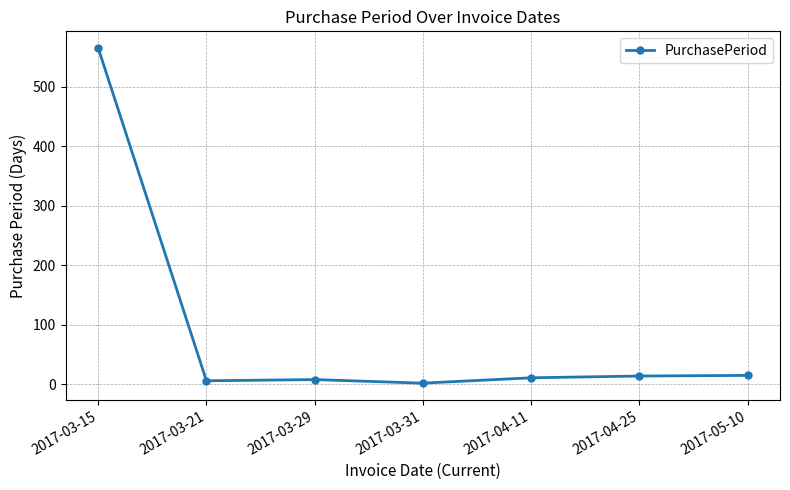

What is the maximum value shown in the chart?

565